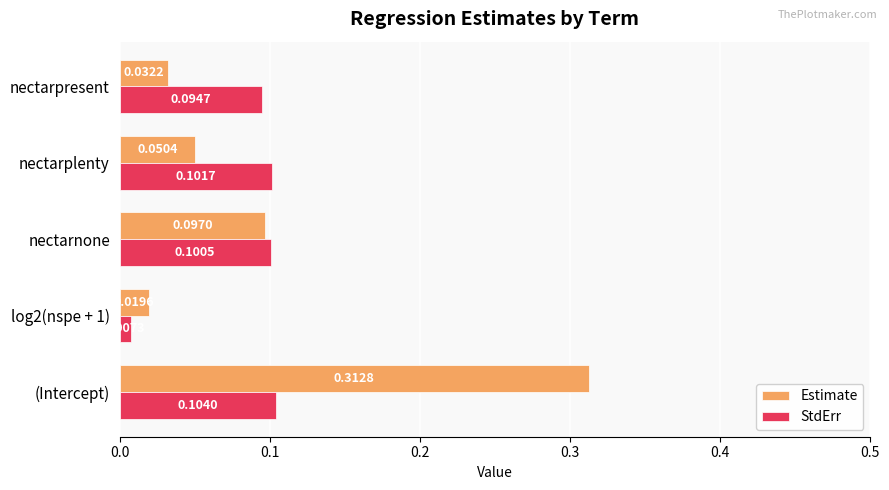

Between nectarplenty and nectarpresent, which series saw the biggest shift?

Estimate